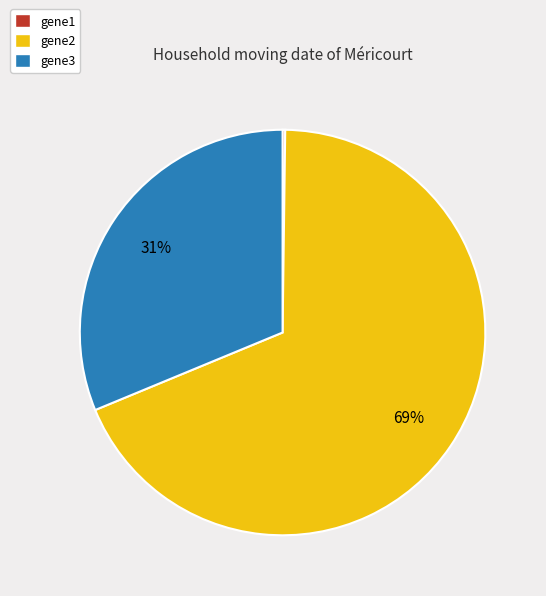

To the nearest percent, what percentage of the pie is gene2?

69%